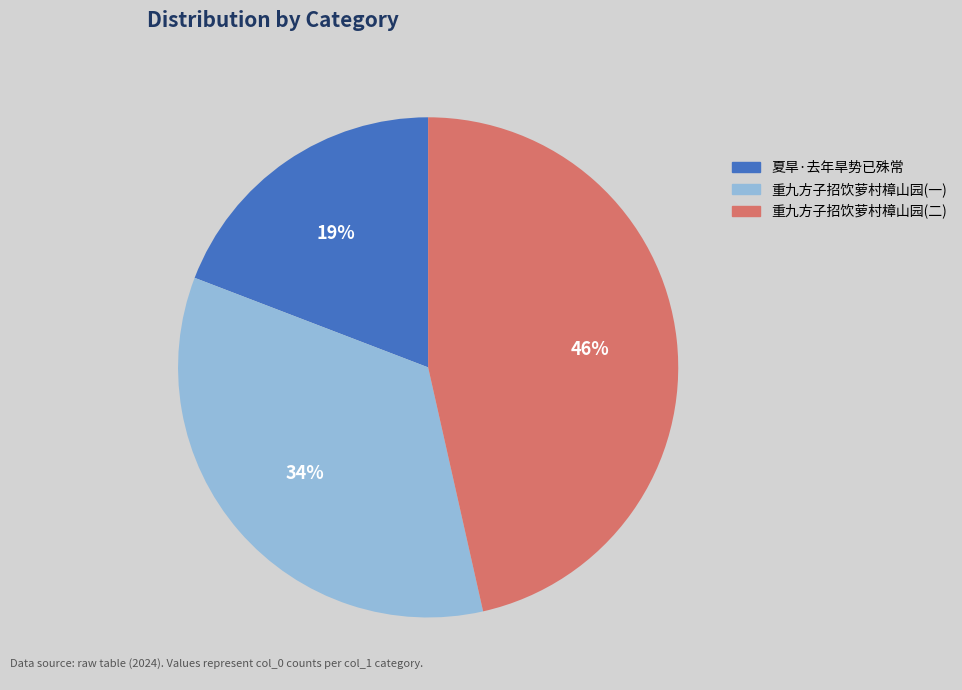

How many segments does this pie chart have?

3